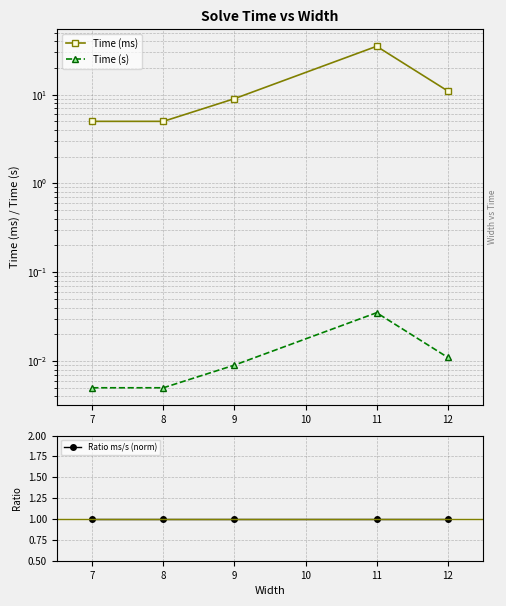

List the series in order of their peak value, highest first.

Time (ms), Ratio ms/s (norm), Time (s)